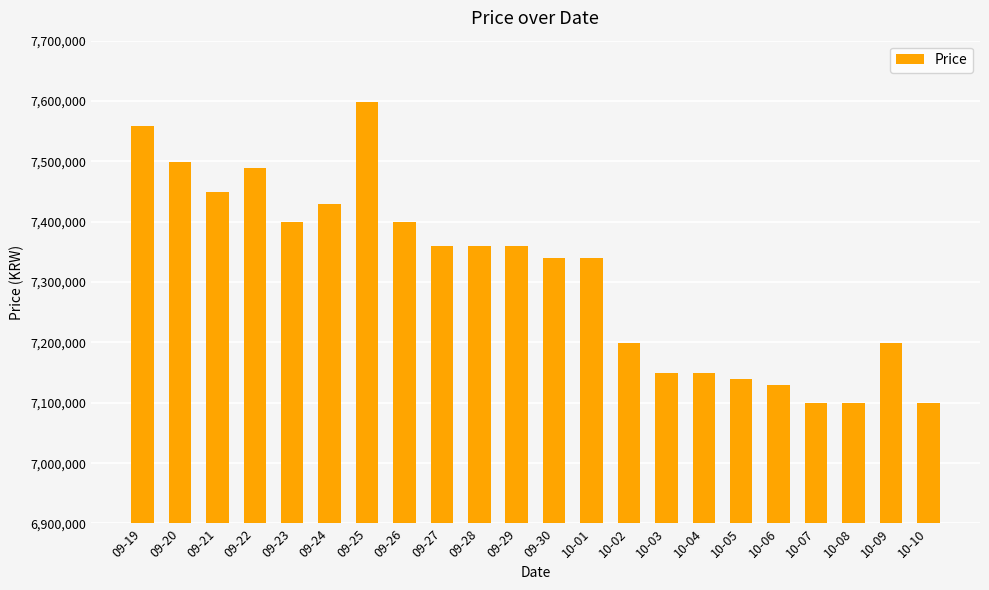

Between 10-05 and 10-09, which is larger?

10-09